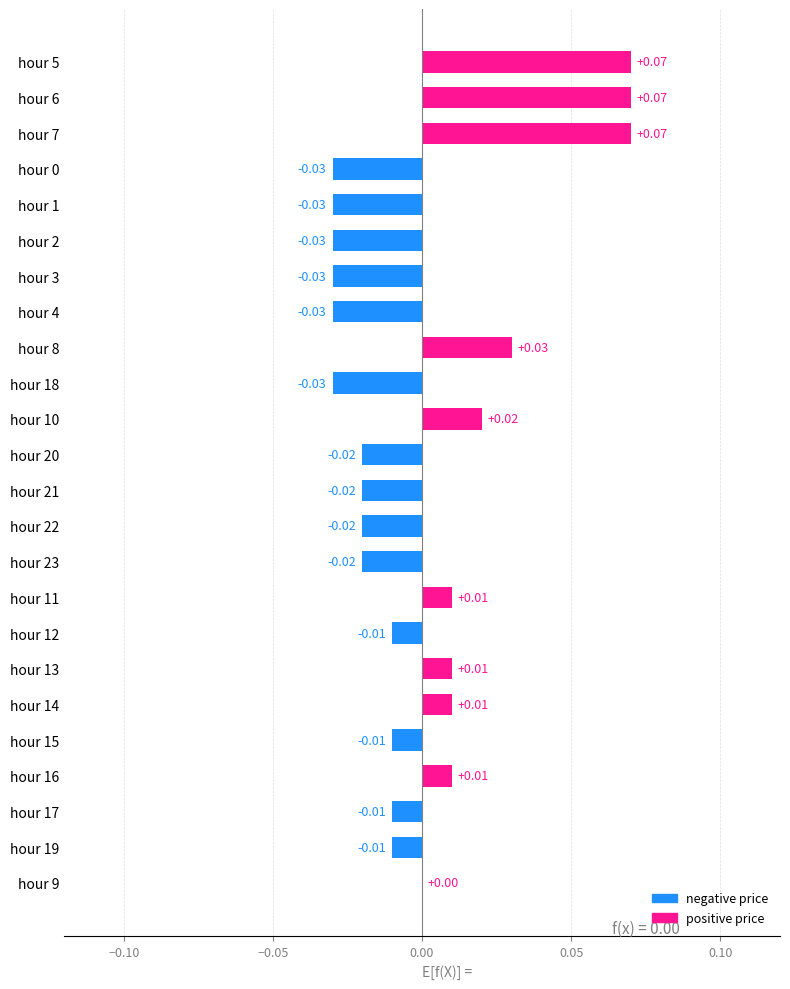

Where is the data nearest to the value 0?

hour 9